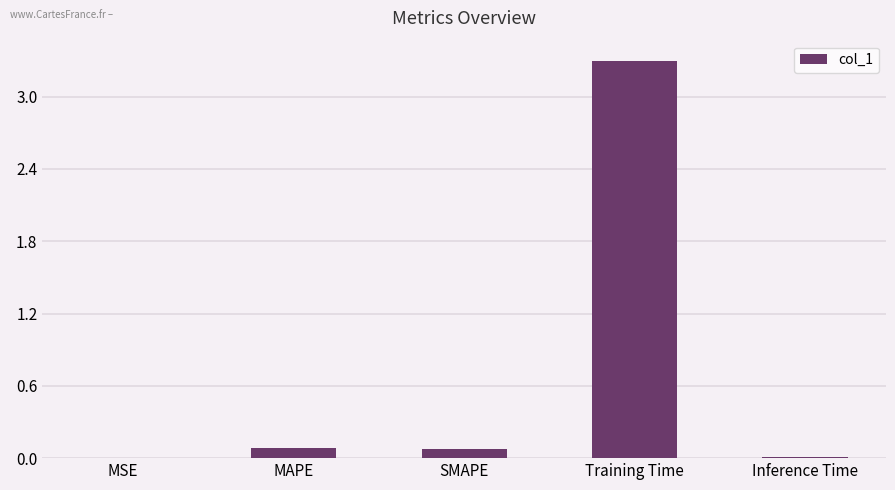

True or false: the data shows 0.1 at MAPE.

True